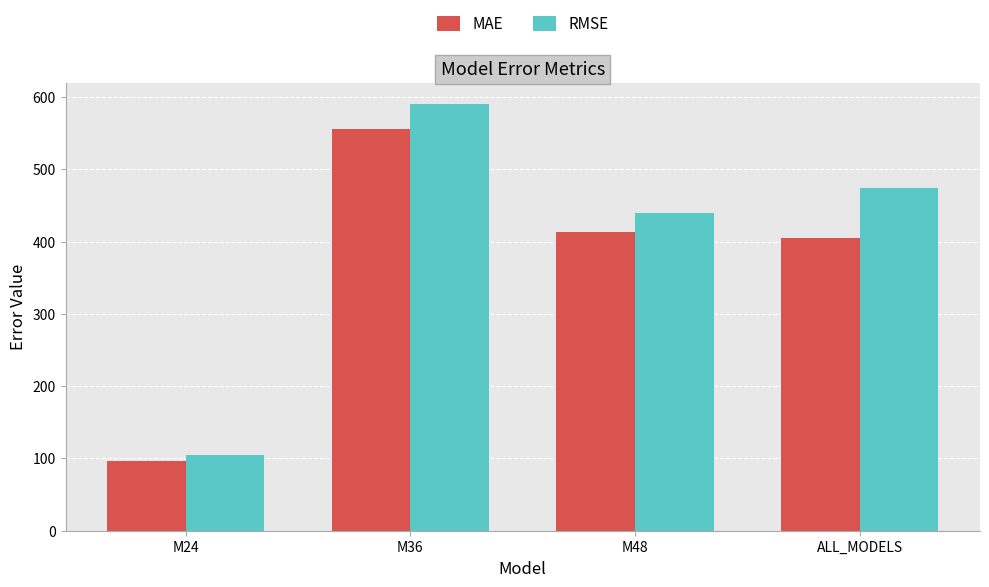

What is the difference between the highest and lowest values at ALL_MODELS?

69.0